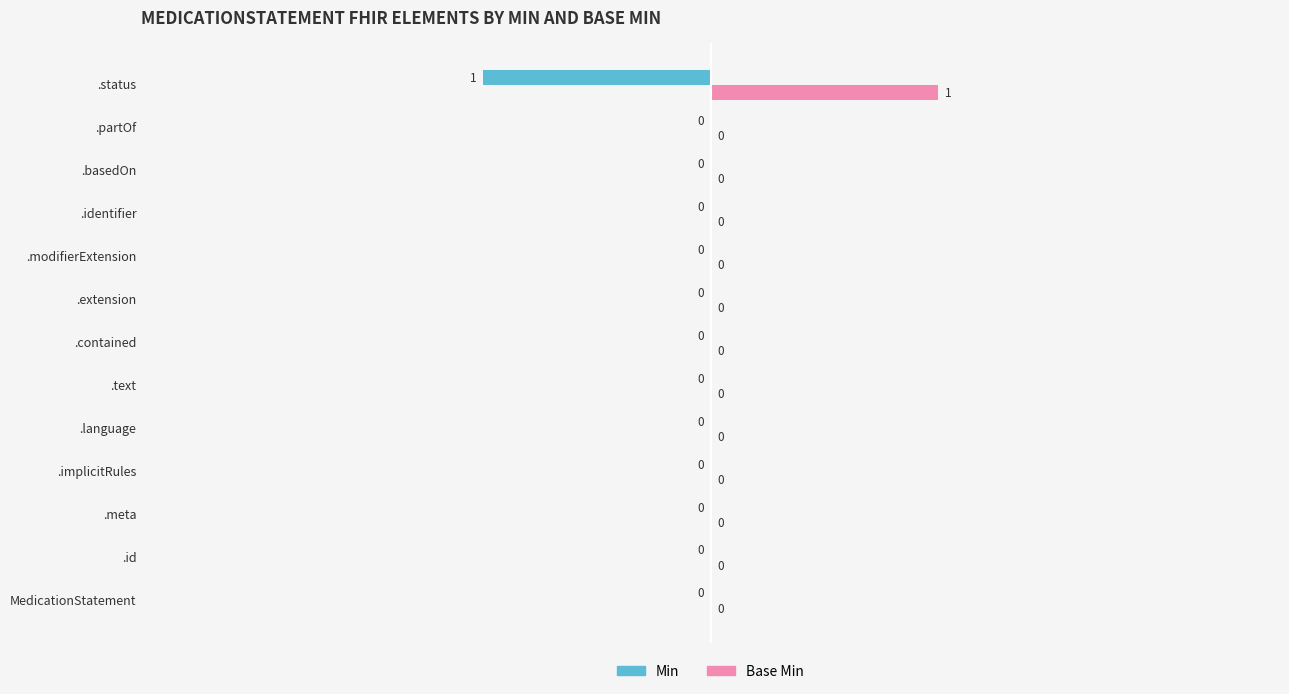

The Min series shows 0 at .partOf. True or false?

True